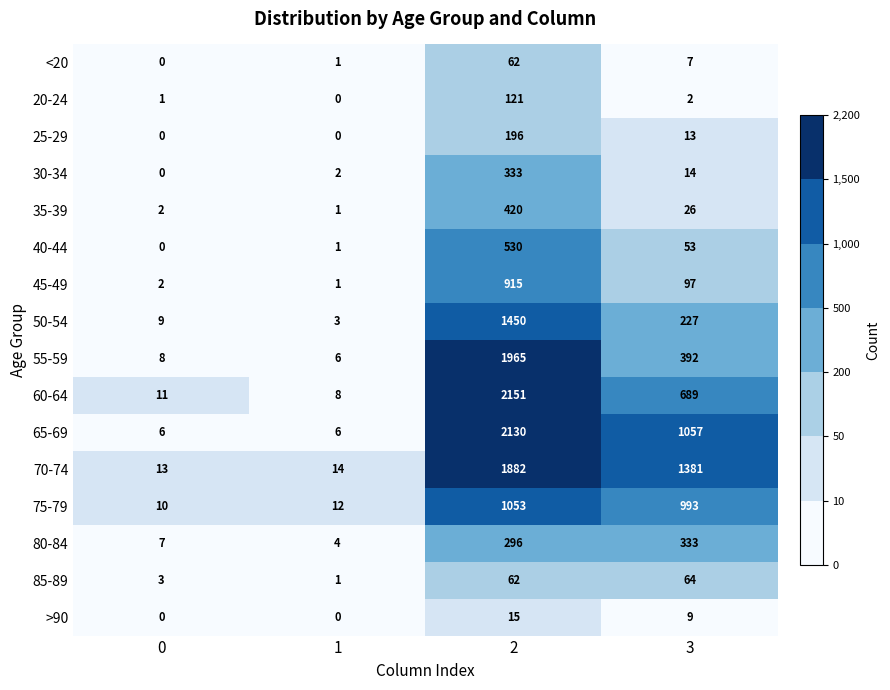

What is the average value of the 20-24 series?

31